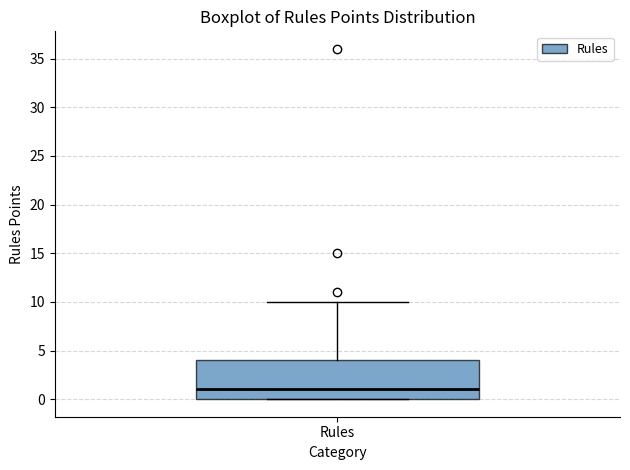

Read this box plot against the y-axis: the position of the median line, the range covered by the box, and the ends of both whiskers. The values are not printed on the chart, so give them approximately, as read against the axis.

median 1, box 0 to 4, whiskers 0 to 10